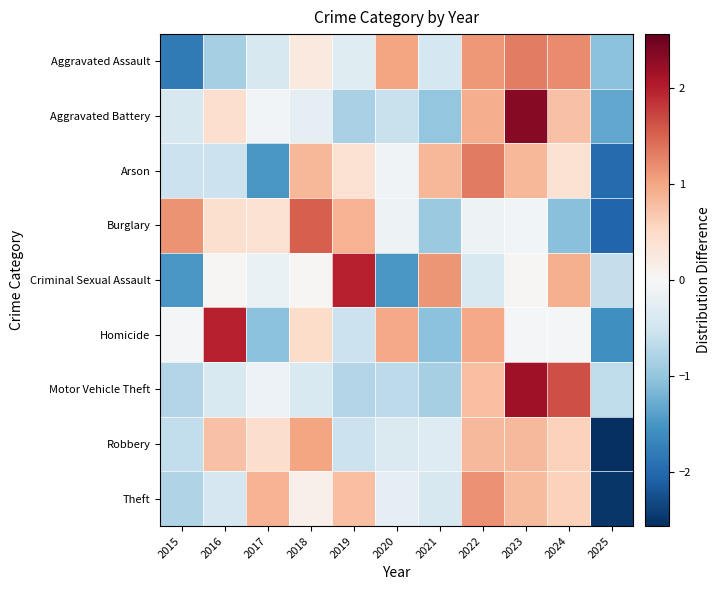

List the series in order of their peak value, highest first.

Aggravated Battery, Motor Vehicle Theft, Criminal Sexual Assault, Homicide, Burglary, Arson, Aggravated Assault, Theft, Robbery